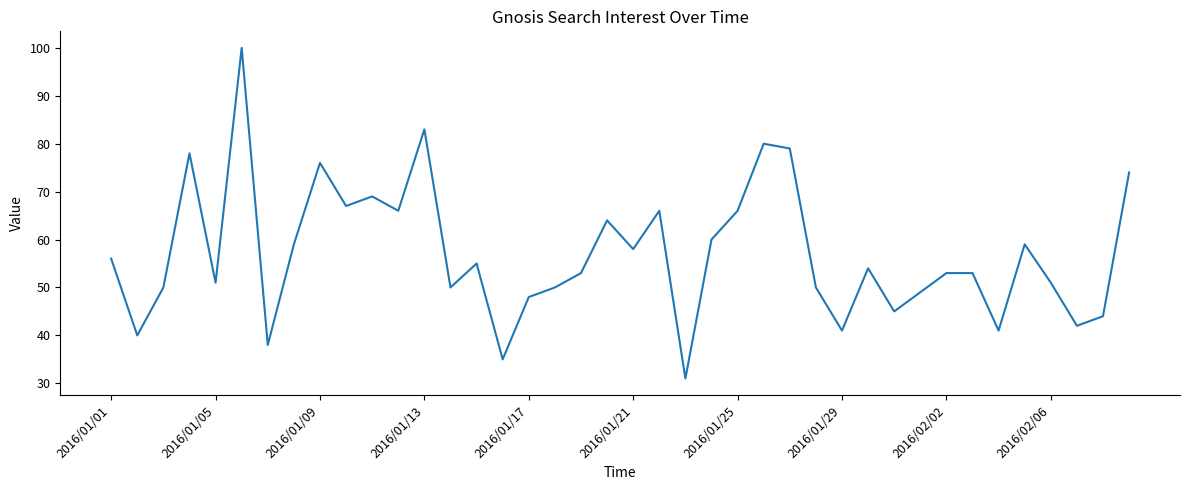

What is the difference between the maximum and minimum values?

69